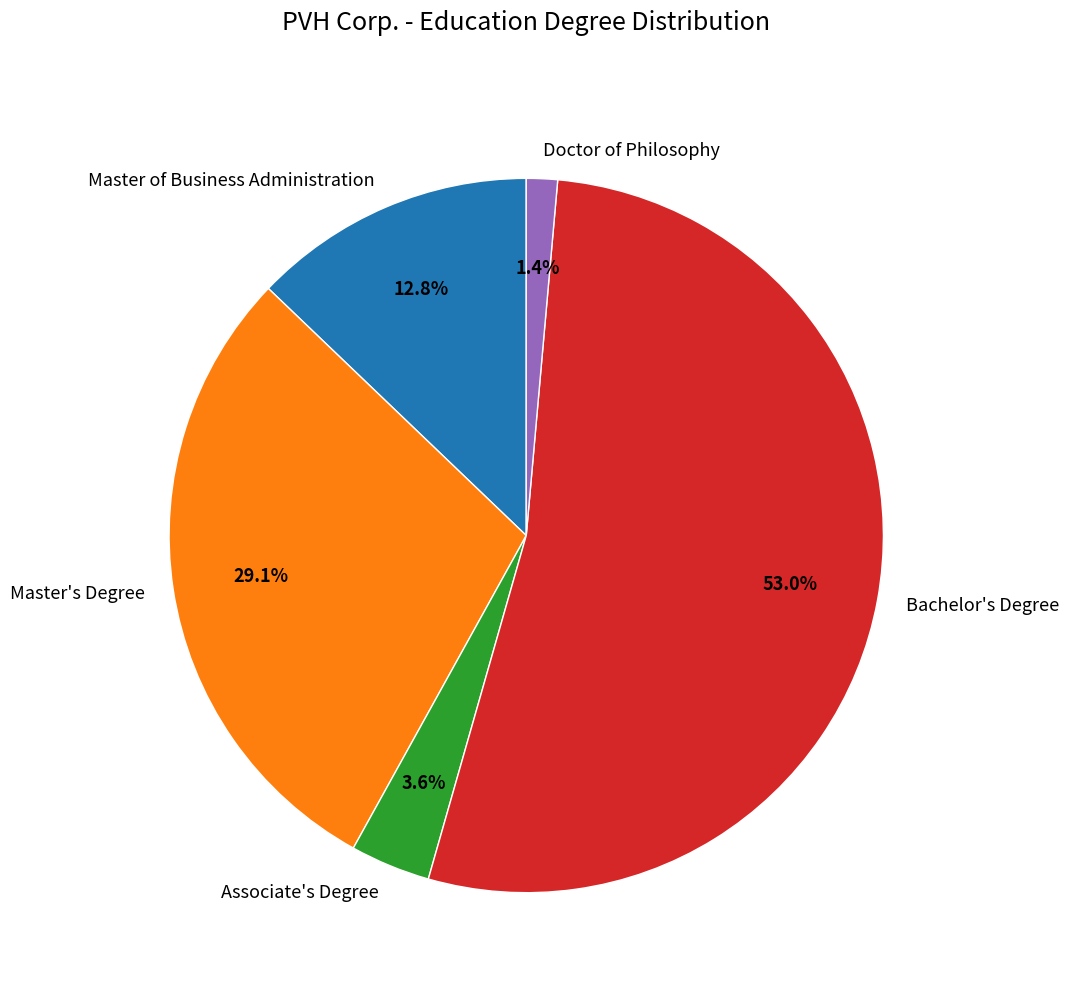

Rank the categories by value from lowest to highest.

Doctor of Philosophy, Associate's Degree, Master of Business Administration, Master's Degree, Bachelor's Degree